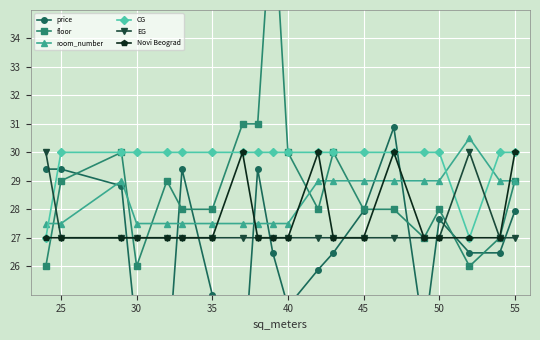

What is the maximum value for room_number?

30.5